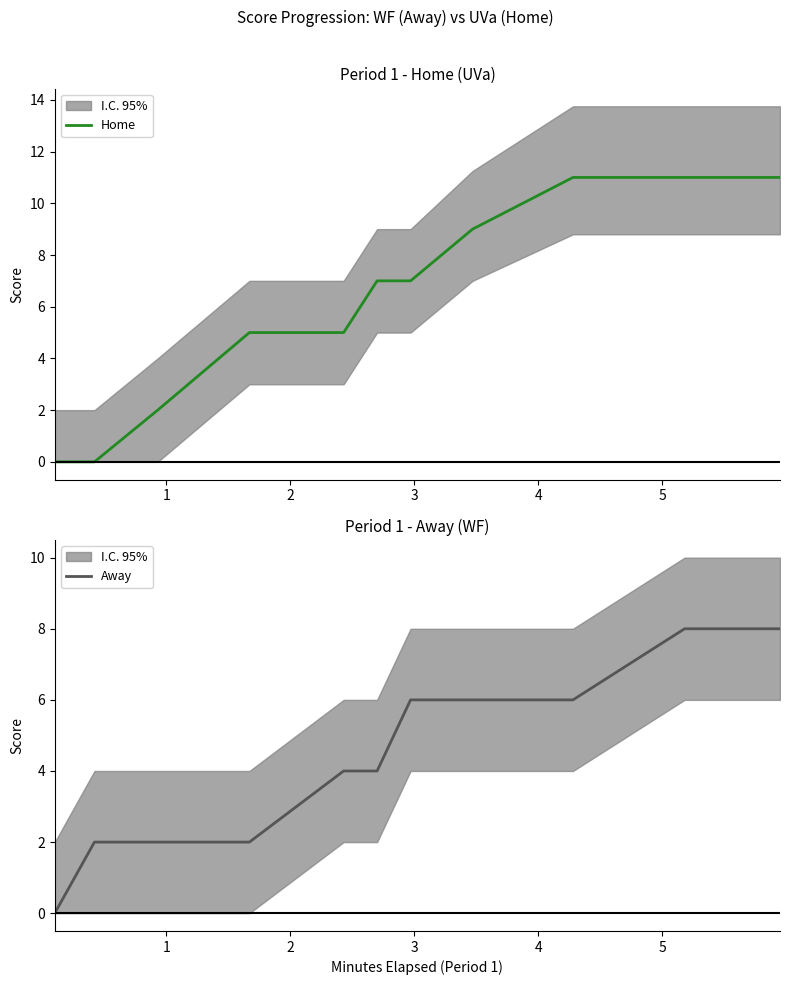

True or false: Home has more than 0 interior local peaks.

False